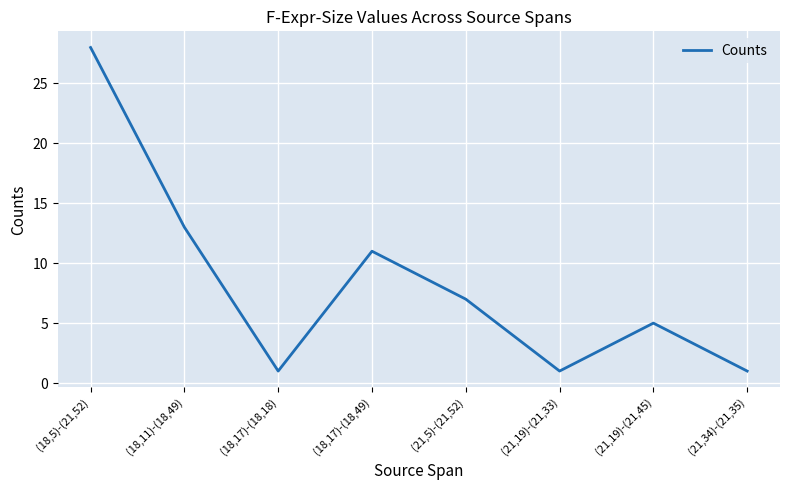

What is the sum of the values at (21,19)-(21,45) and (18,17)-(18,49)?

16